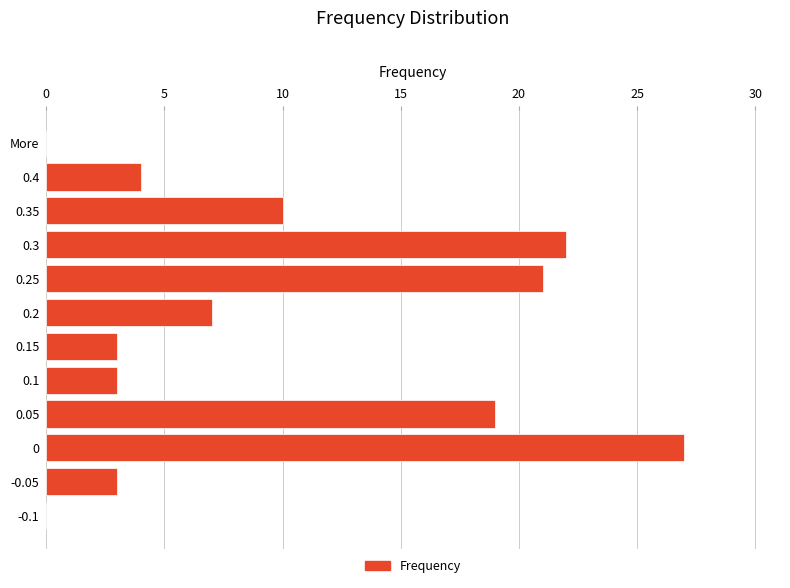

The chart shows a value of 0 at More. True or false?

True